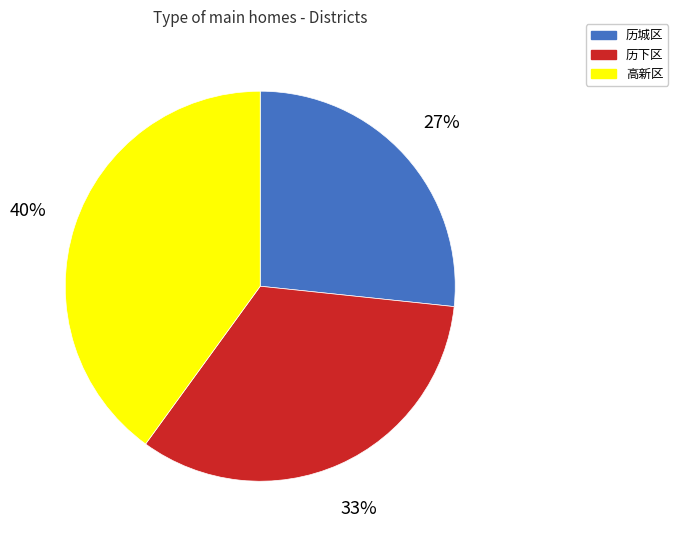

To the nearest percent, what is the difference between the largest and smallest slice percentages?

13%